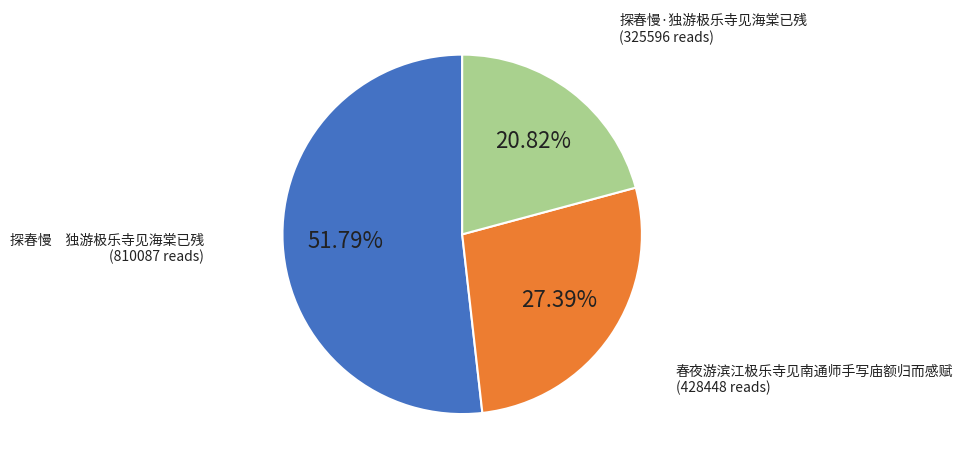

Do 探春慢·独游极乐寺见海棠已残 and 春夜游滨江极乐寺见南通师手写庙额归而感赋 together represent more than half of the pie?

No